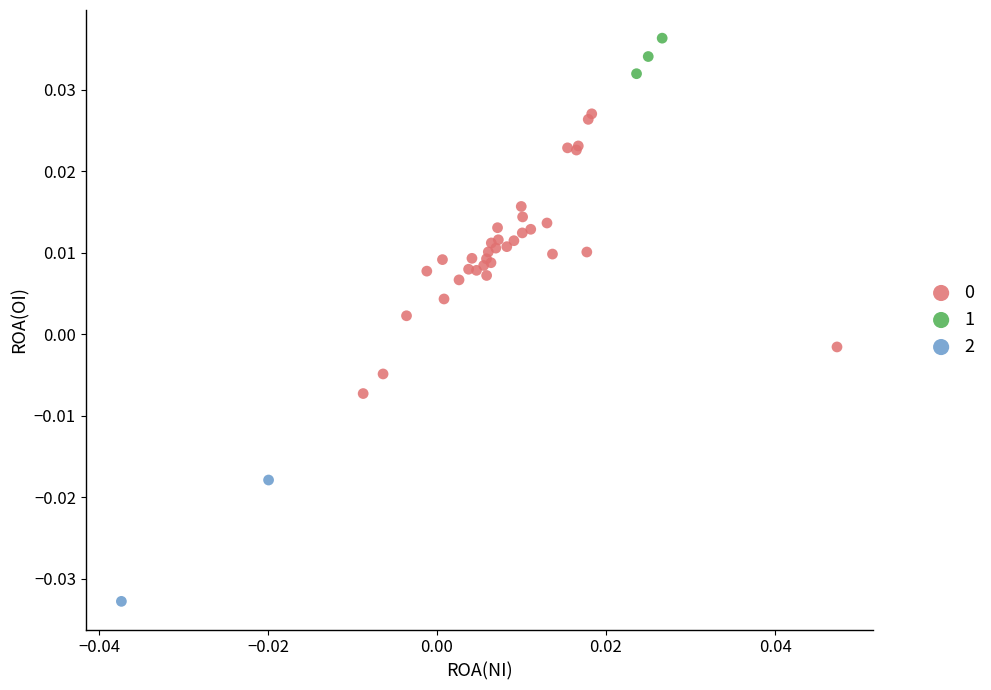

Which series reaches the minimum Y coordinate?

2